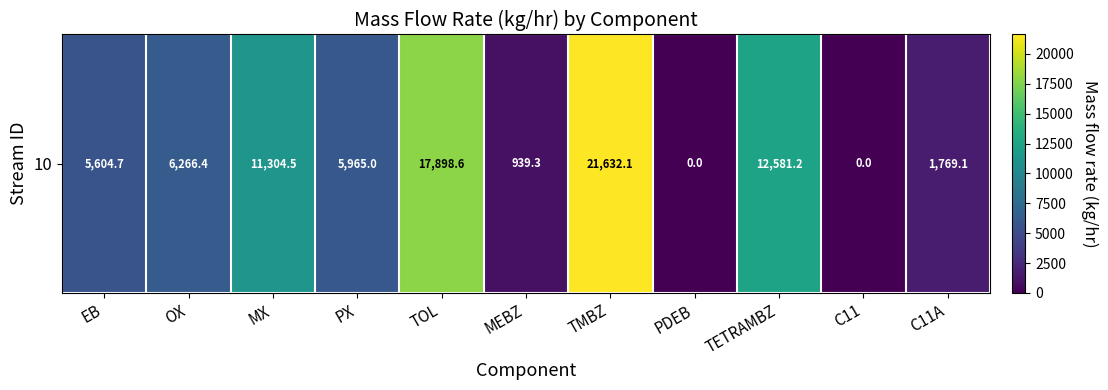

List the labels in order of value, smallest first.

PDEB, C11, MEBZ, C11A, EB, PX, OX, MX, TETRAMBZ, TOL, TMBZ